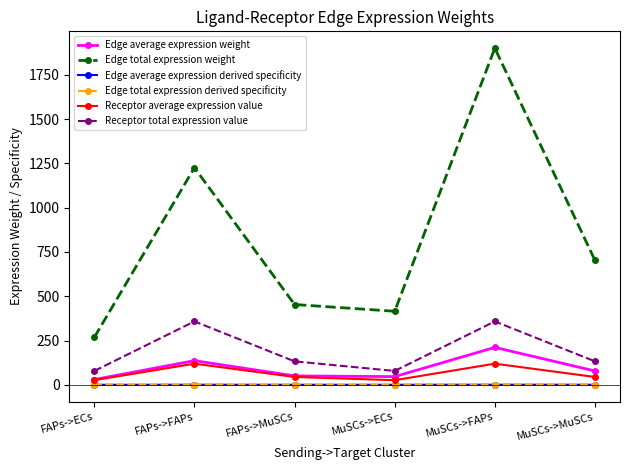

Which label corresponds to the largest value in the chart?

MuSCs->FAPs